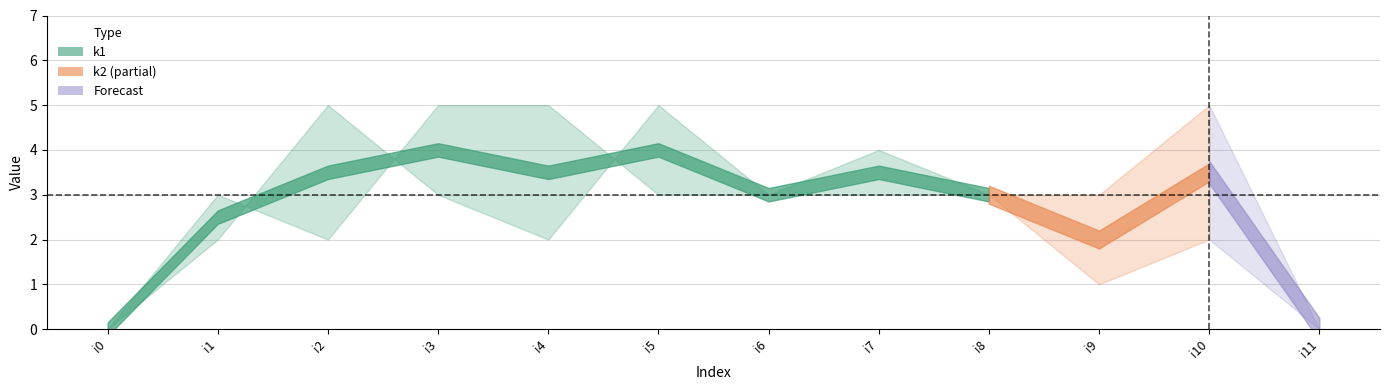

At i8, list the series in order from smallest to largest.

k1, k2